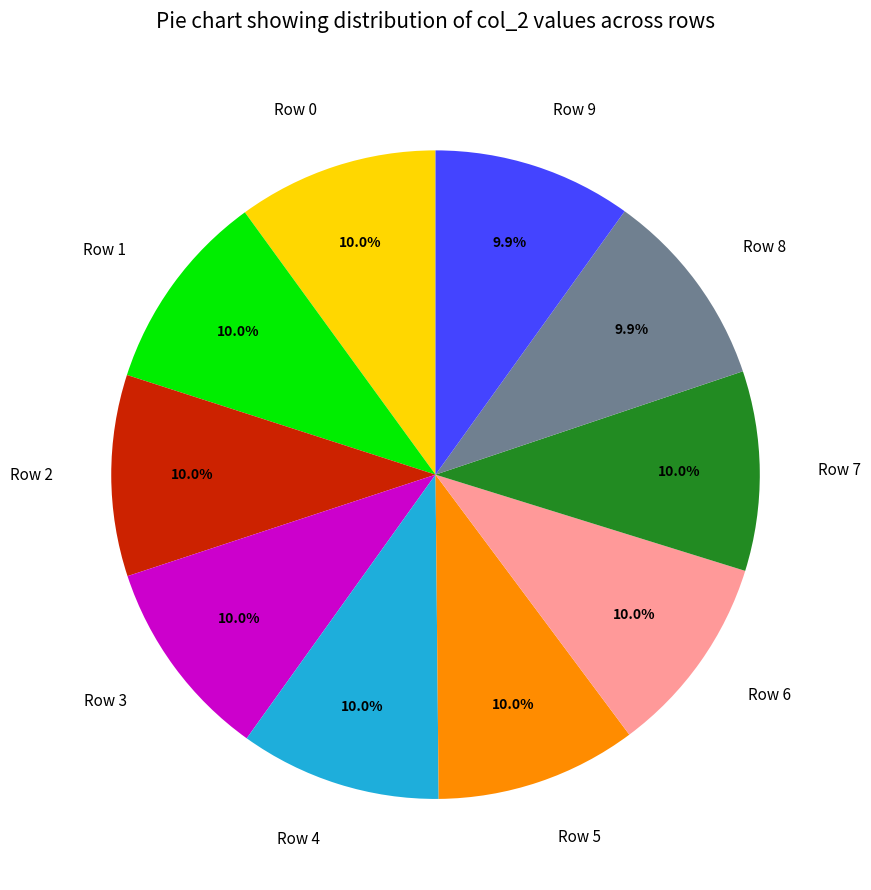

What percentage is the Row 5 slice, to the nearest percent?

10%